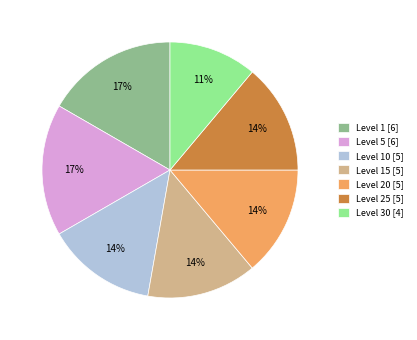

Between Level 1 [6] and Level 10 [5], which is larger?

Level 1 [6]